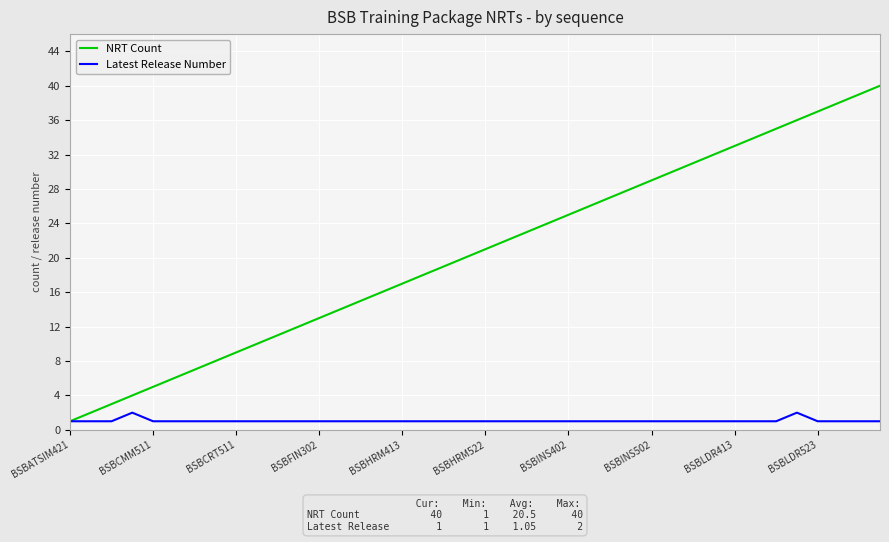

List the series in order of their overall mean, lowest first.

Latest Release Number, NRT Count